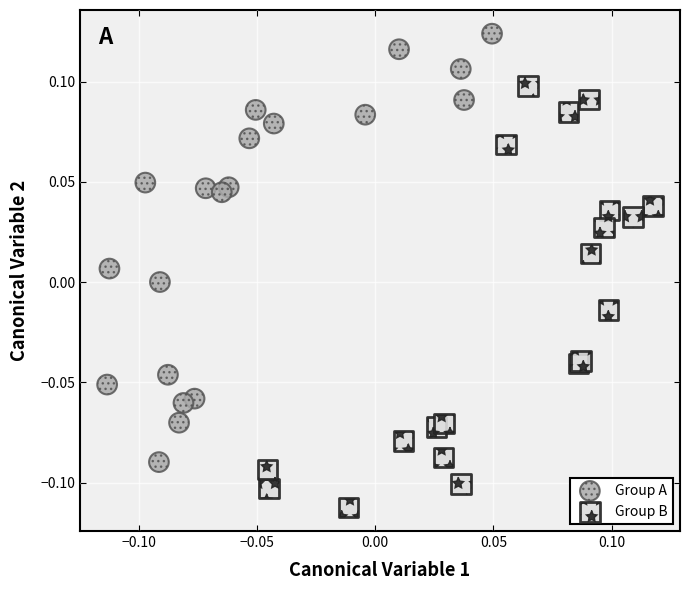

Which series reaches the minimum Y coordinate?

Group B